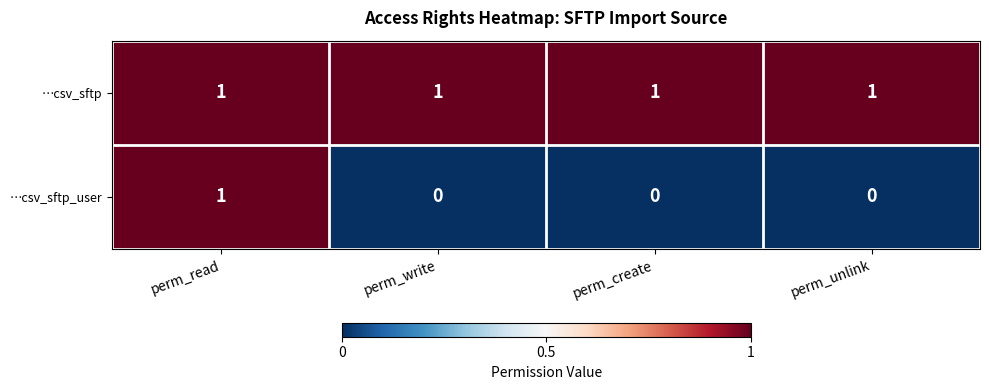

What is the total value across all series at perm_read?

2